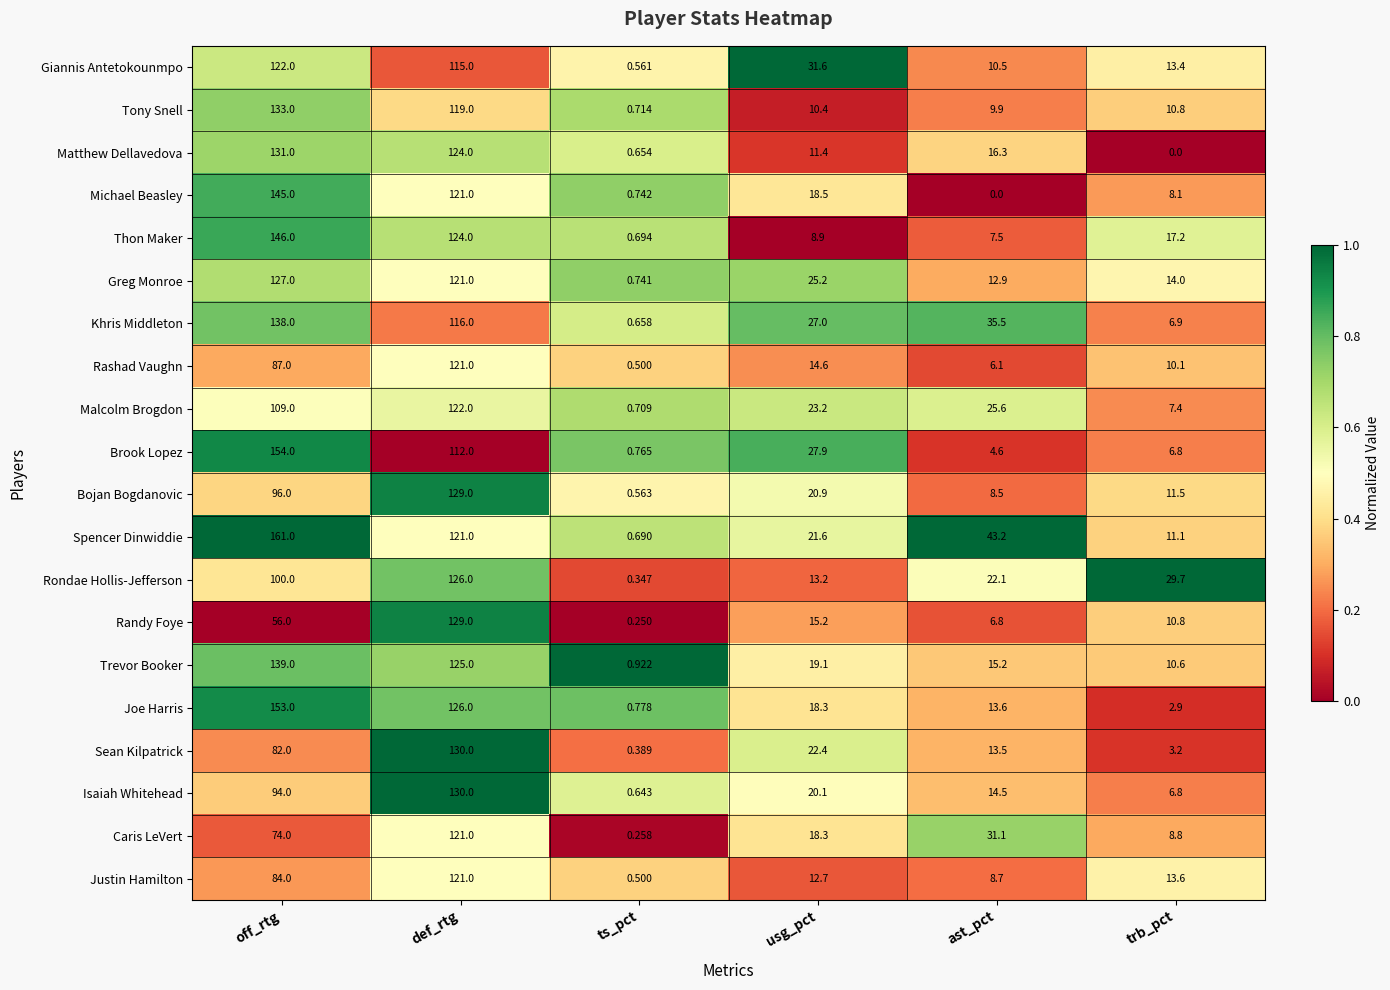

Where does the Trevor Booker series first go above 19?

off_rtg